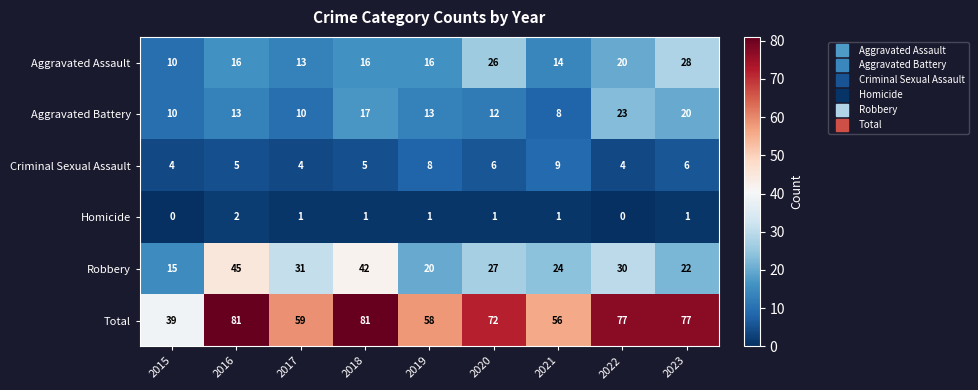

Which series has the largest total across all categories?

Total